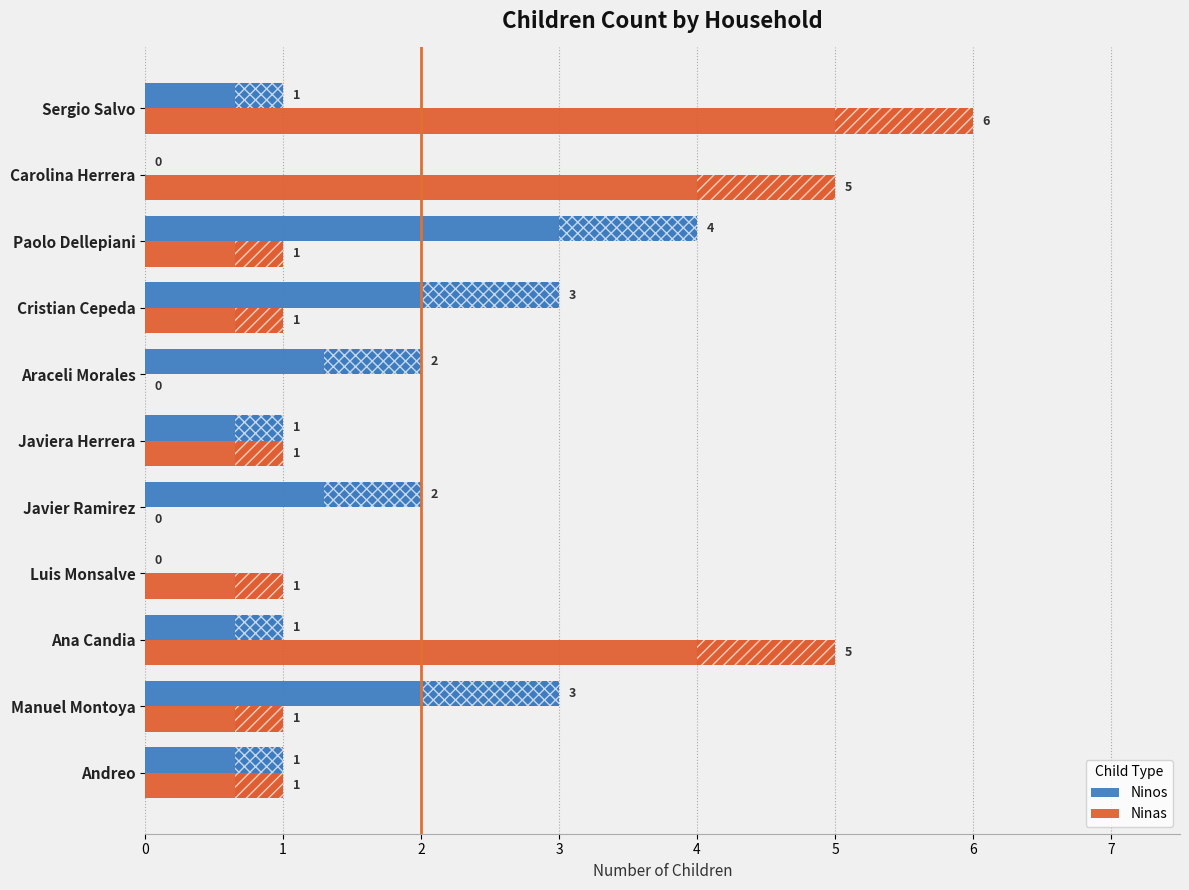

How many series are shown in this chart?

2